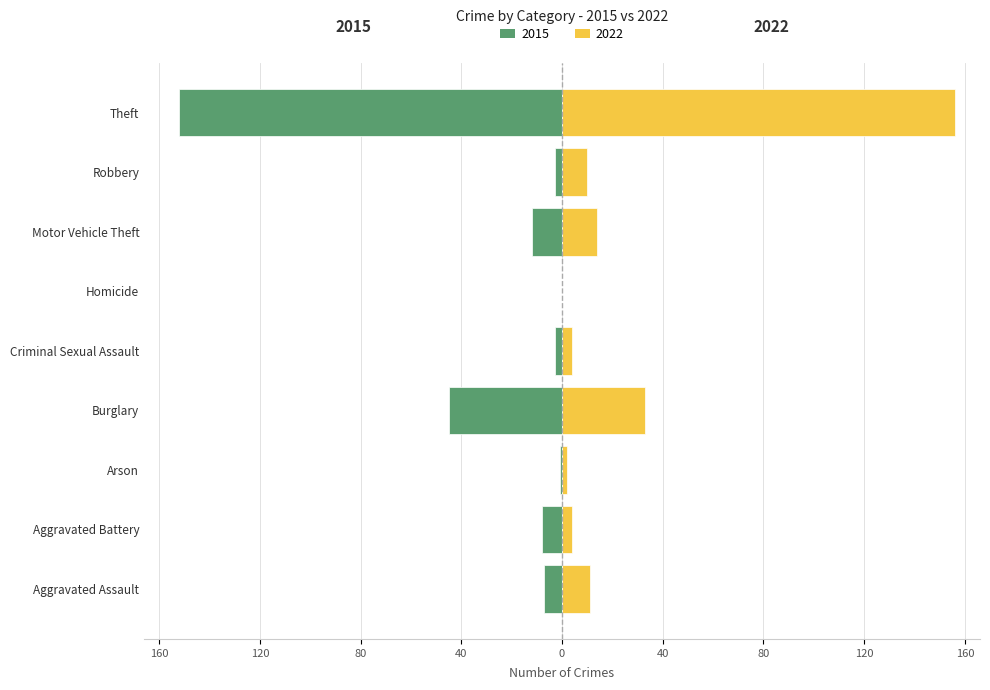

Which category has the lowest value in the Right (2022) series?

Homicide